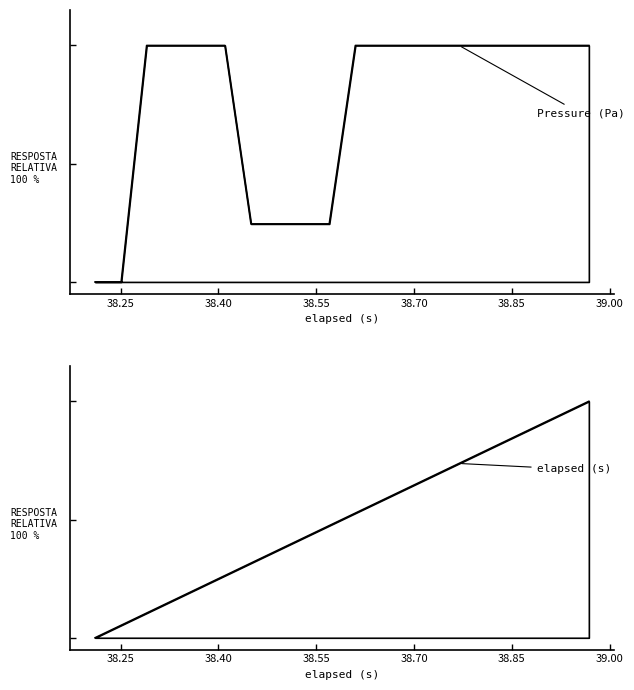

True or false: the data shows 100.0 at 38.649.

True